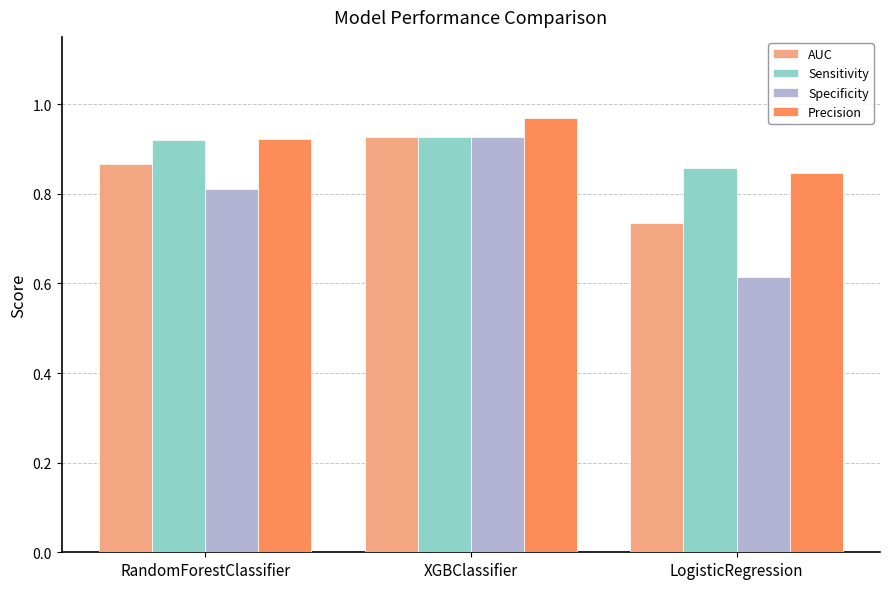

Which series has the largest total across all categories?

Precision